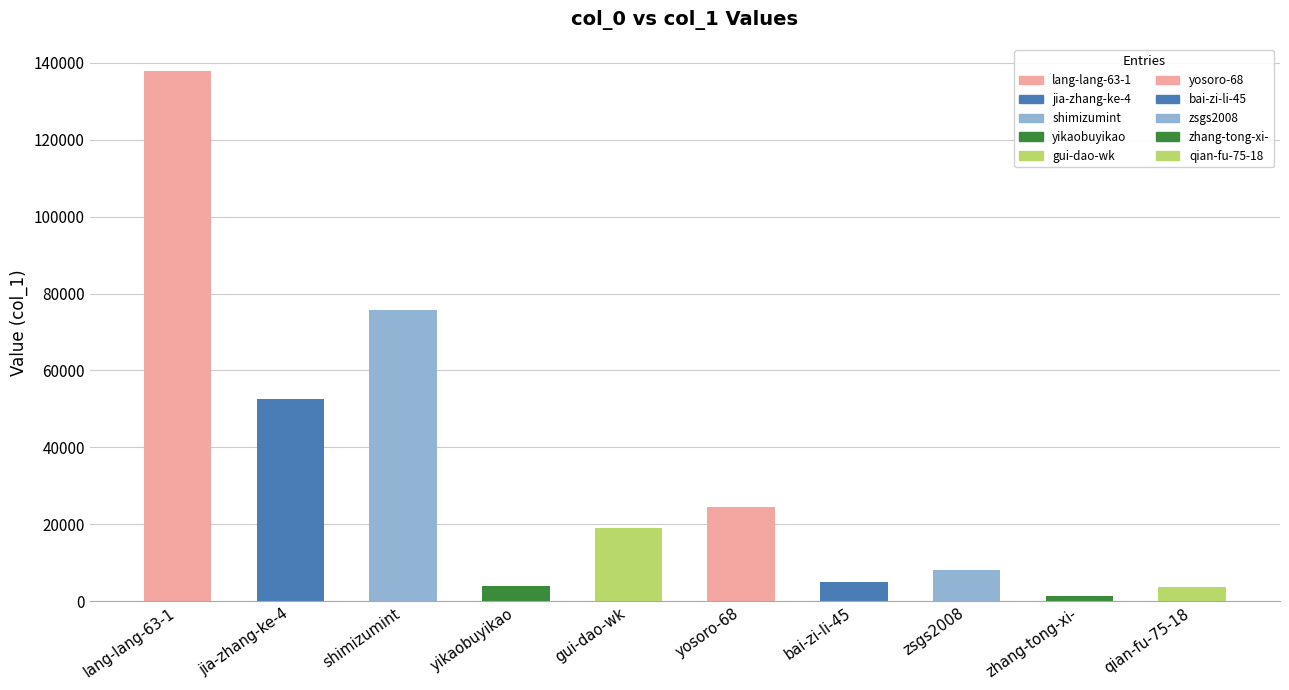

What position from the left is yosoro-68?

6